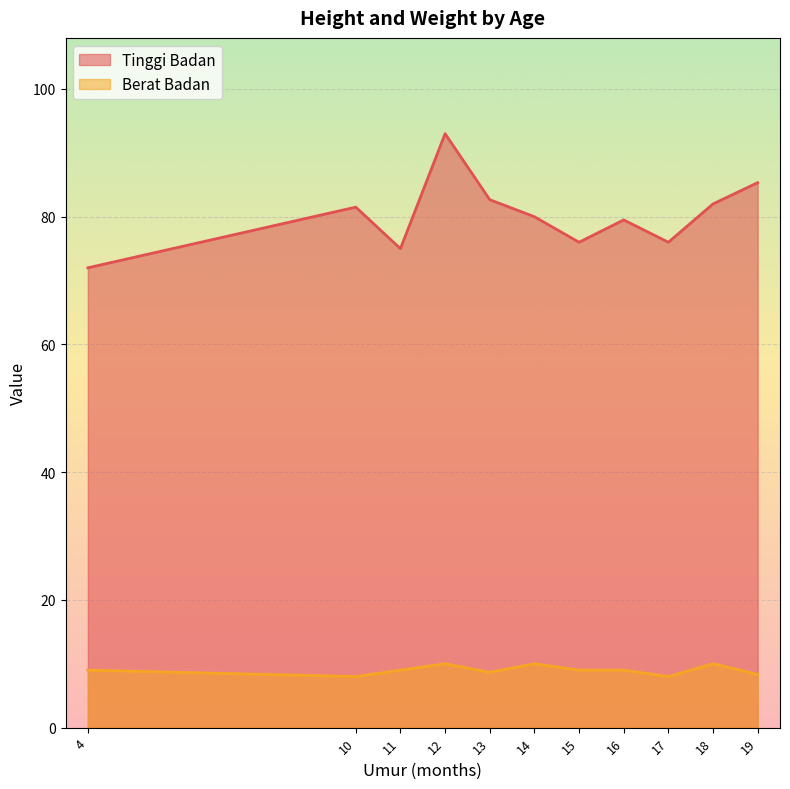

What is the maximum value shown in the chart?

93.0